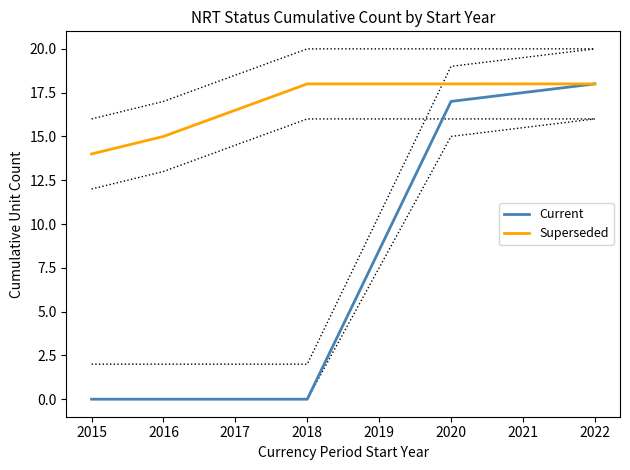

Which series has the largest total across all categories?

Superseded